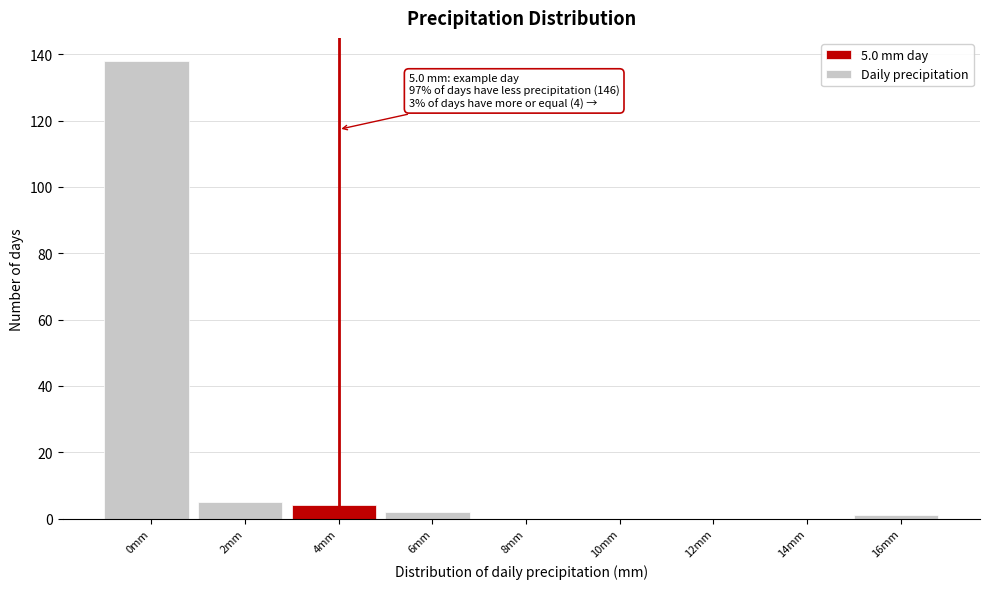

Reading left to right, extract all data points from this chart.

0mm=138	2mm=5	4mm=4	6mm=2	8mm=0	10mm=0	12mm=0	14mm=0	16mm=1